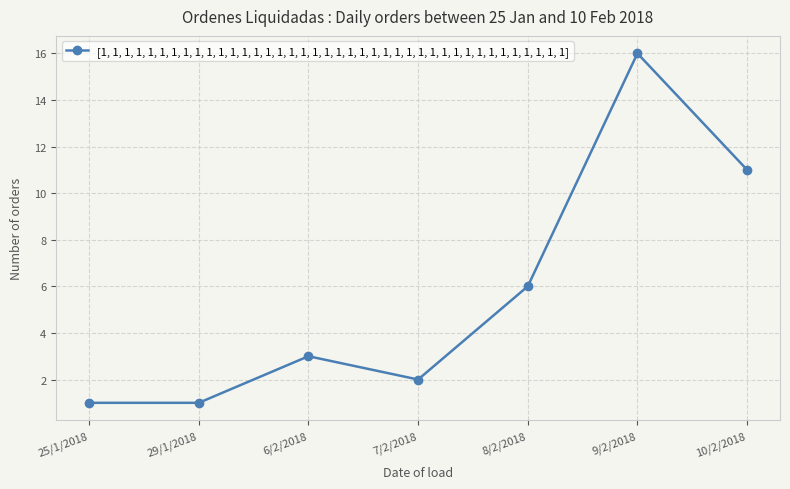

At which category does the chart reach its peak across all series?

9/2/2018